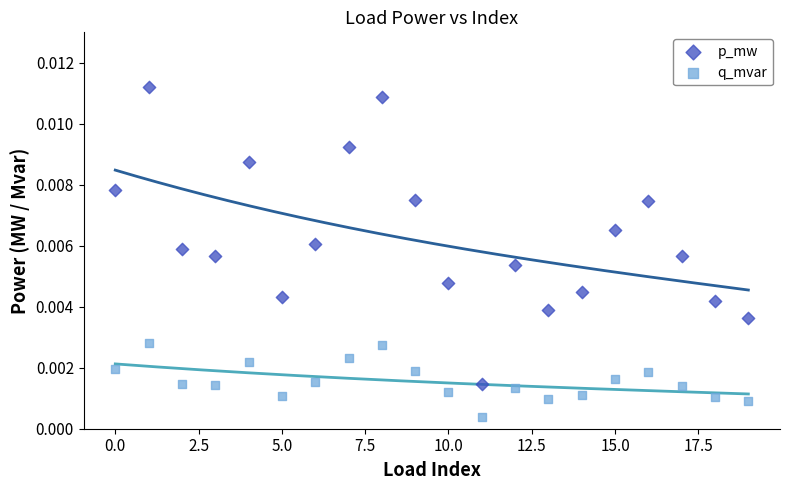

Which series has the largest Y range (max minus min)?

p_mw